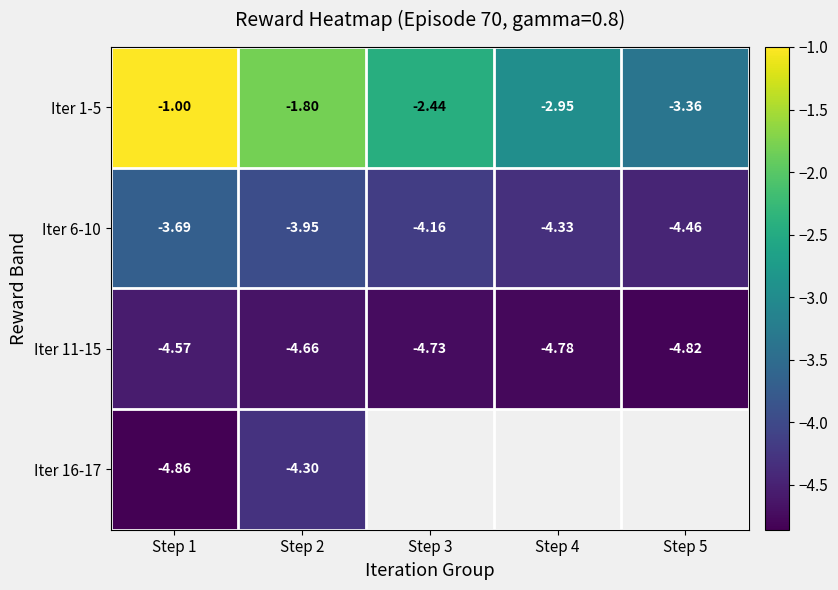

What is the spread (max minus min) of values at Step 5?

1.5